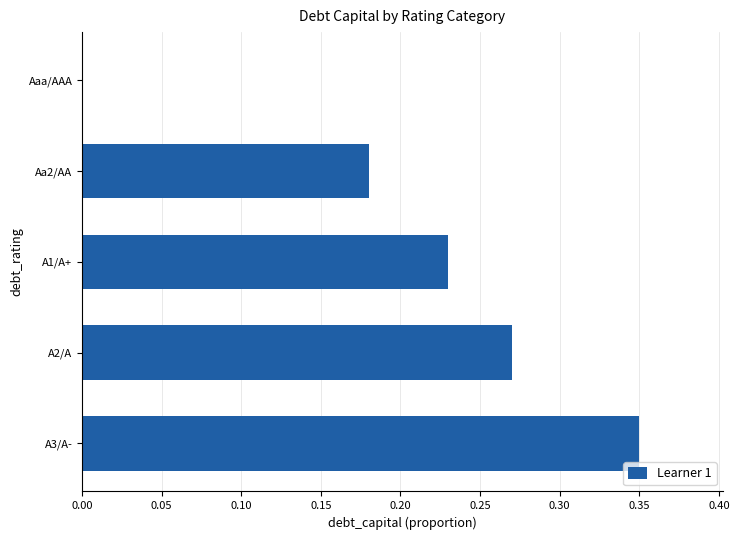

What is the sum of all values?

1.0